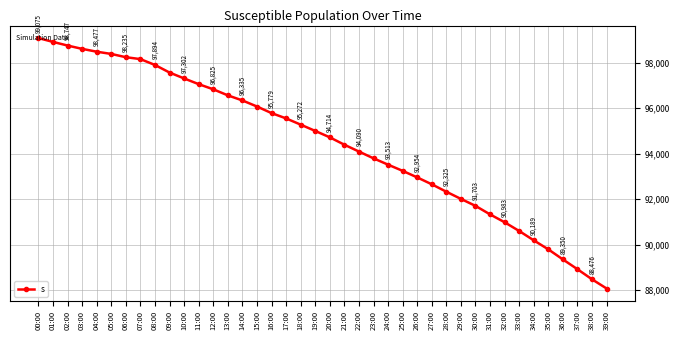

Count the number of data series in this chart.

1